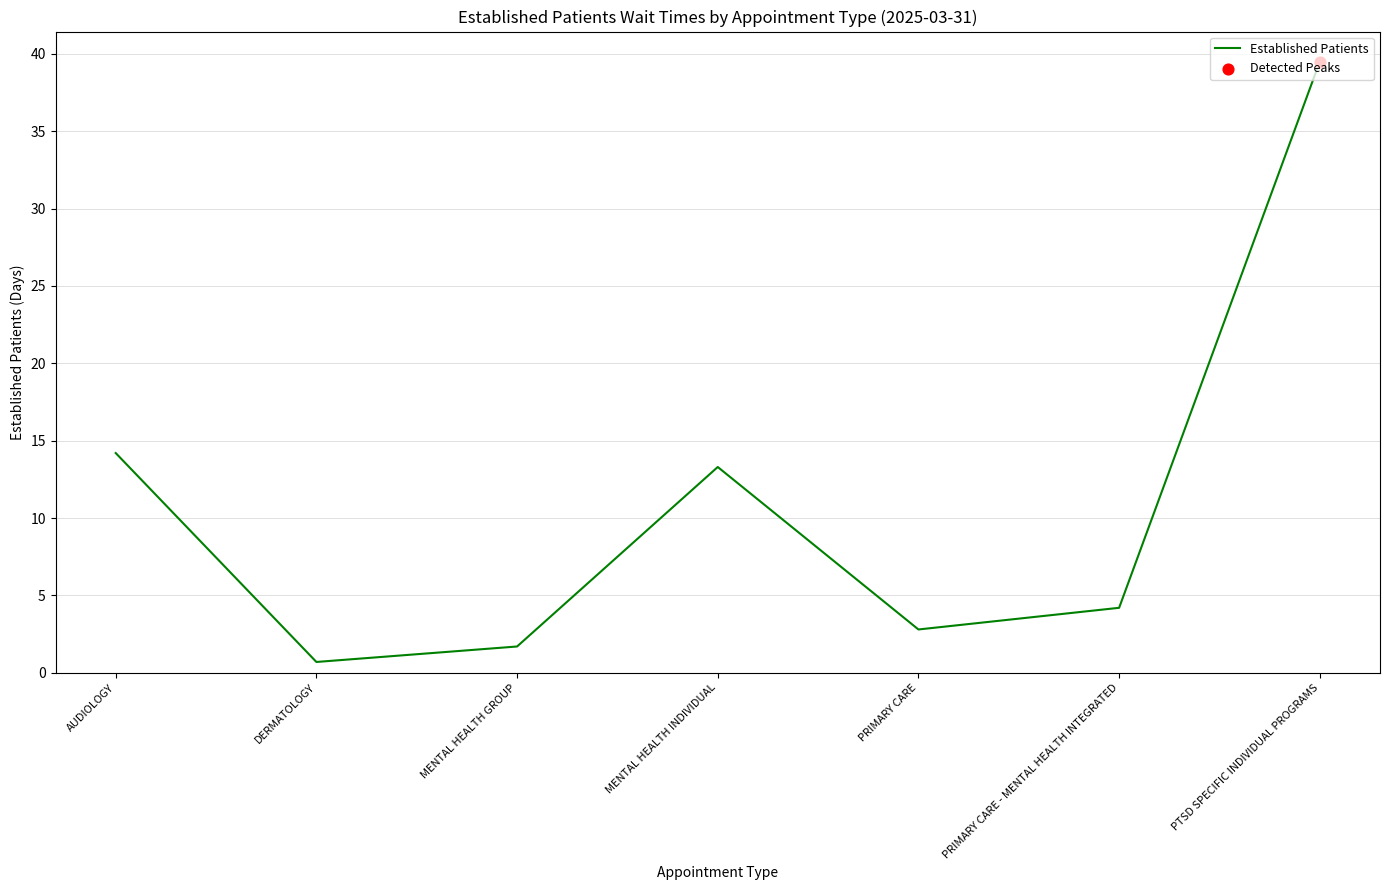

What is the ratio of the value at MENTAL HEALTH GROUP to the value at PRIMARY CARE?

0.6